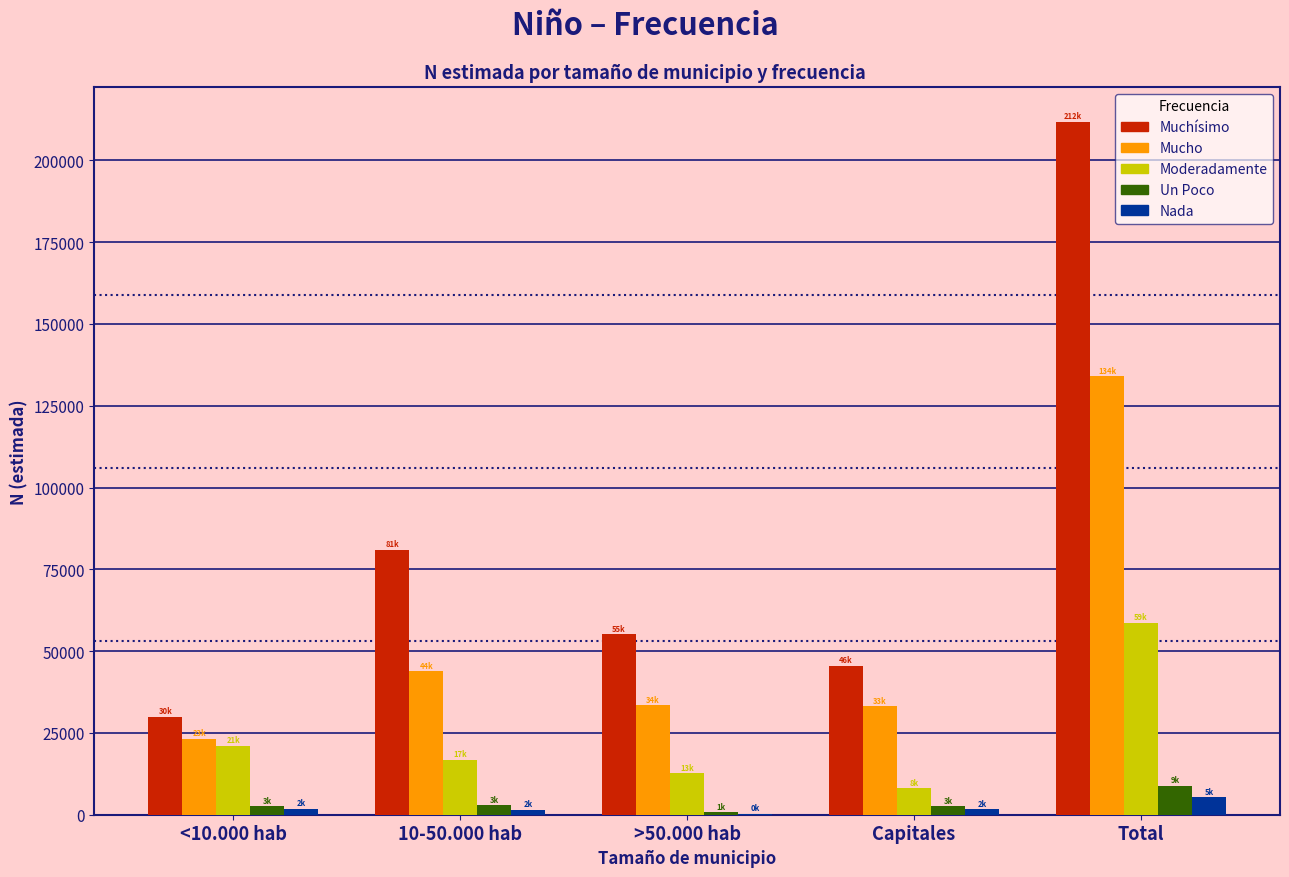

Between Capitales and Total, which series saw the biggest shift?

Muchísimo